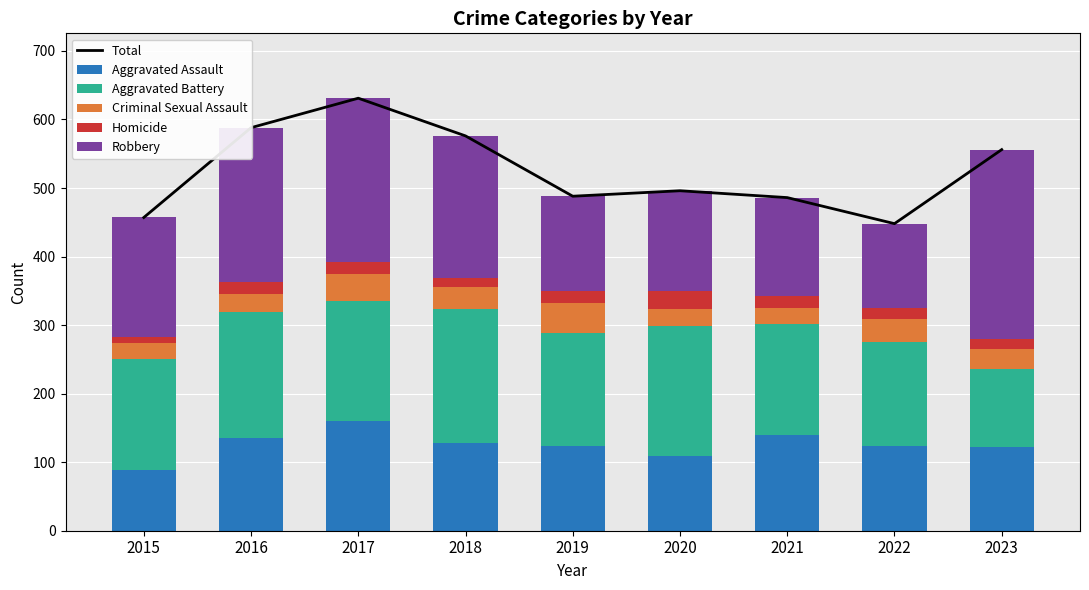

Reading left to right, list all the values displayed in this chart.

Total: 457	588	631	576	488	496	486	448	556
Aggravated Assault: 89	136	160	128	124	109	140	124	122
Aggravated Battery: 161	183	175	195	165	189	161	152	114
Criminal Sexual Assault: 24	26	40	32	43	26	24	33	29
Homicide: 9	18	17	13	18	26	18	16	14
Robbery: 174	225	239	208	138	146	143	123	277